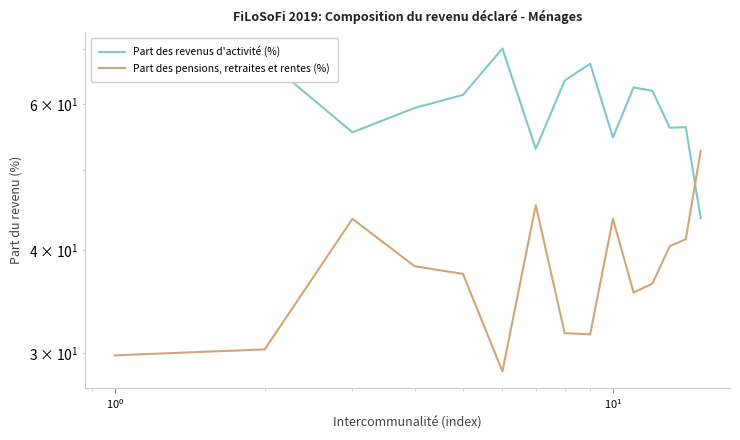

What are all the series names shown in the legend?

Part des revenus d'activité (%), Part des pensions, retraites et rentes (%)